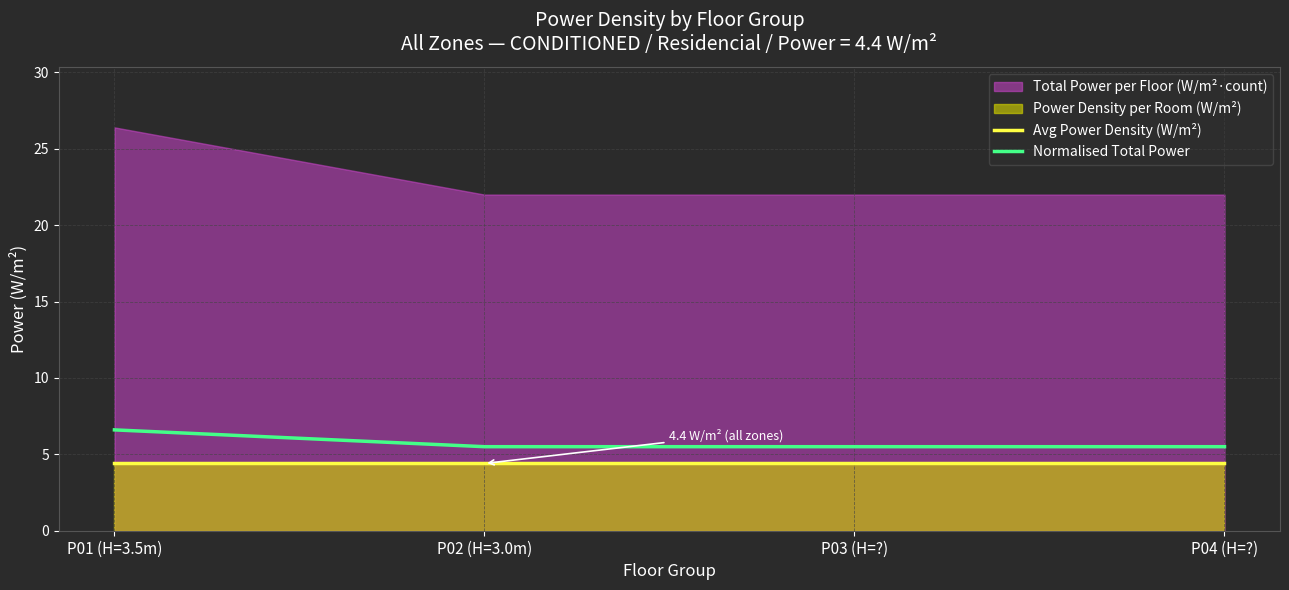

What is the lowest value of the Avg Power Density (W/m²) series?

4.4